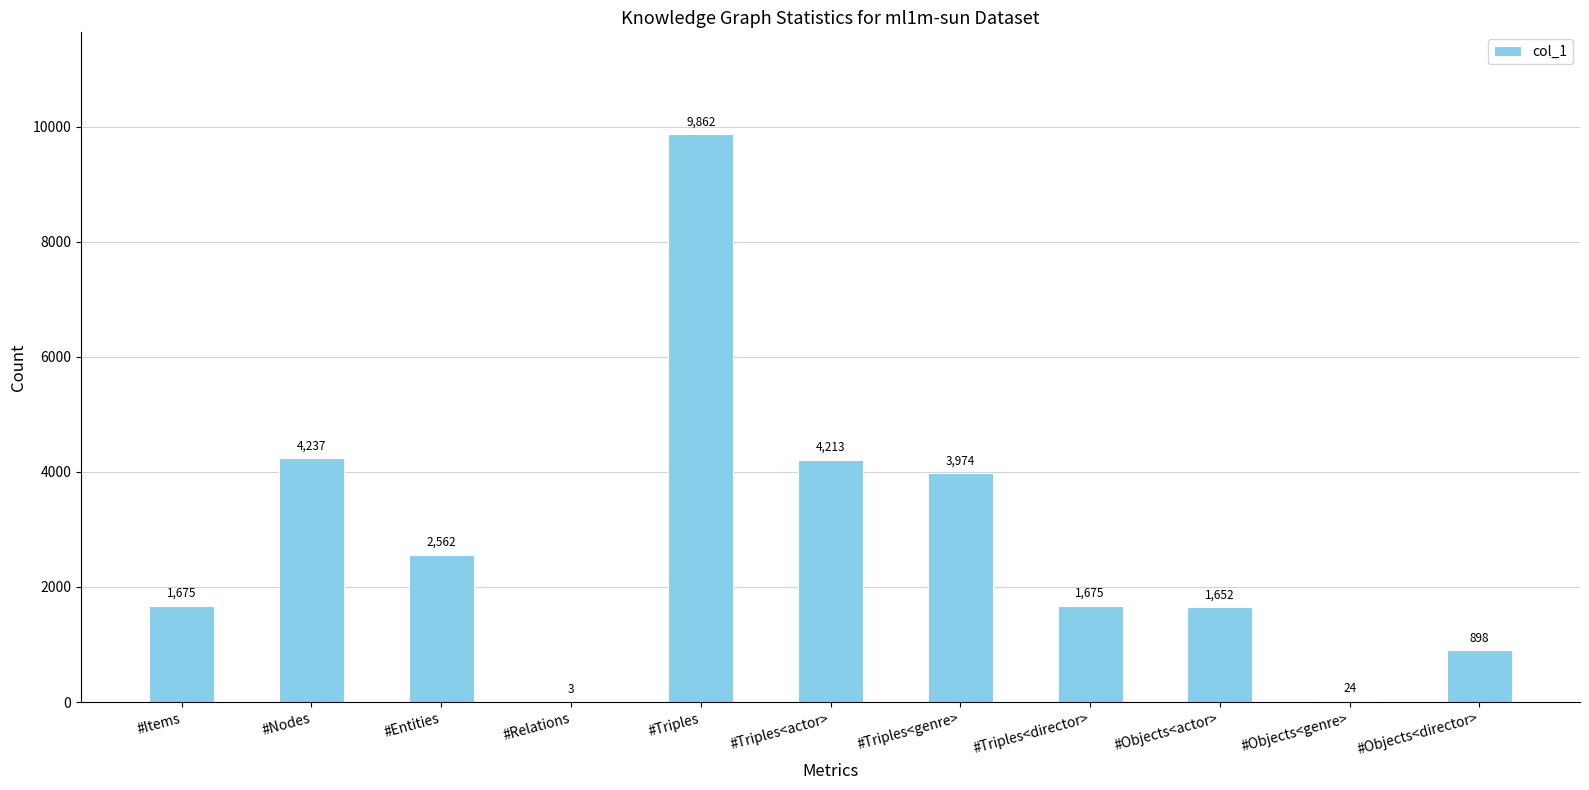

Reading left to right, extract all data points from this chart.

1675	4237	2562	3	9862	4213	3974	1675	1652	24	898